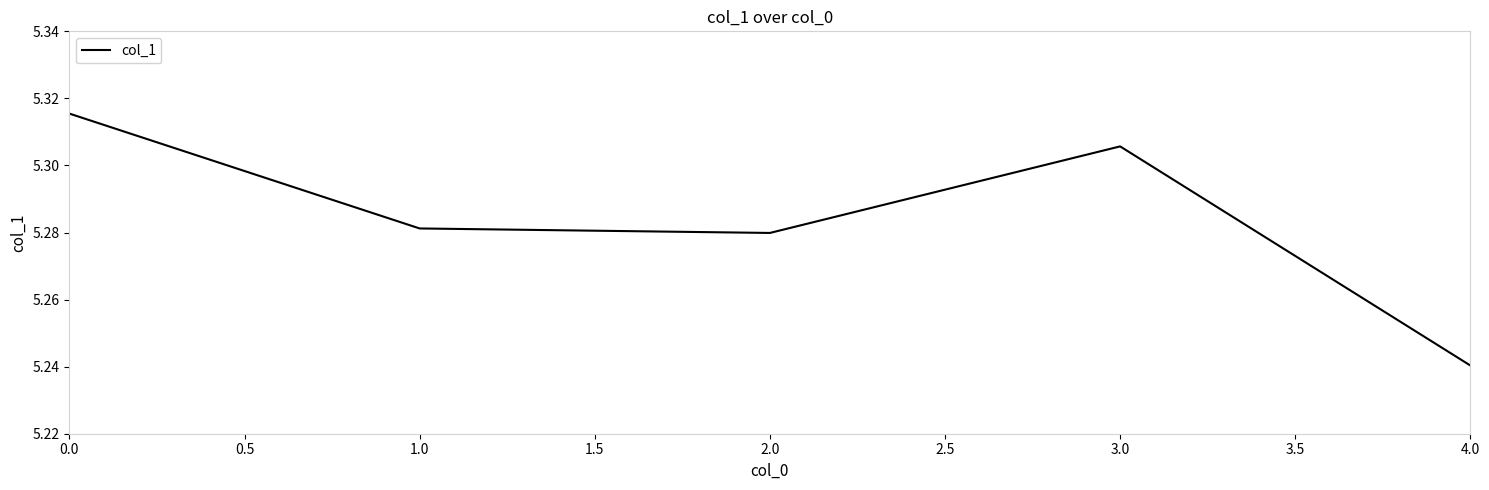

The value at 1.0 is 3.2. True or false?

False